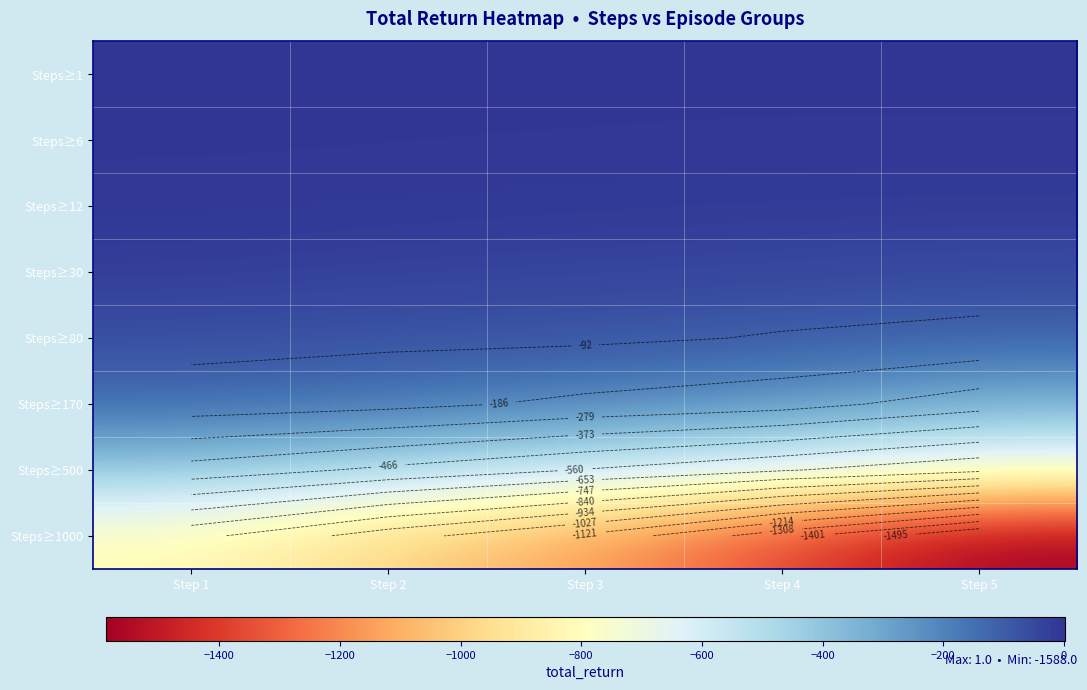

Which series has the widest spread of values?

Steps≥1000